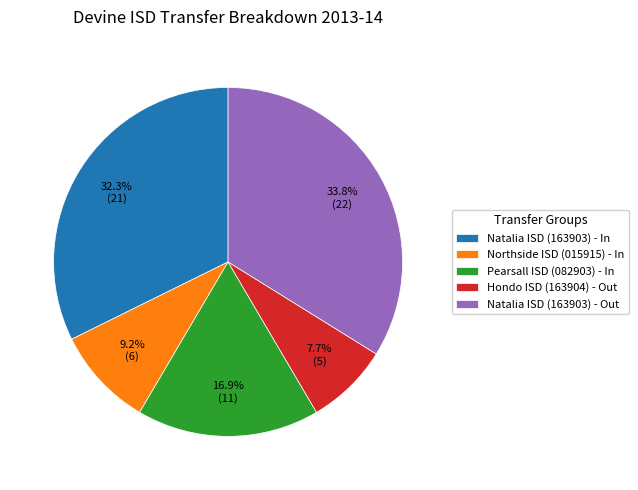

Does any single category account for the majority?

No